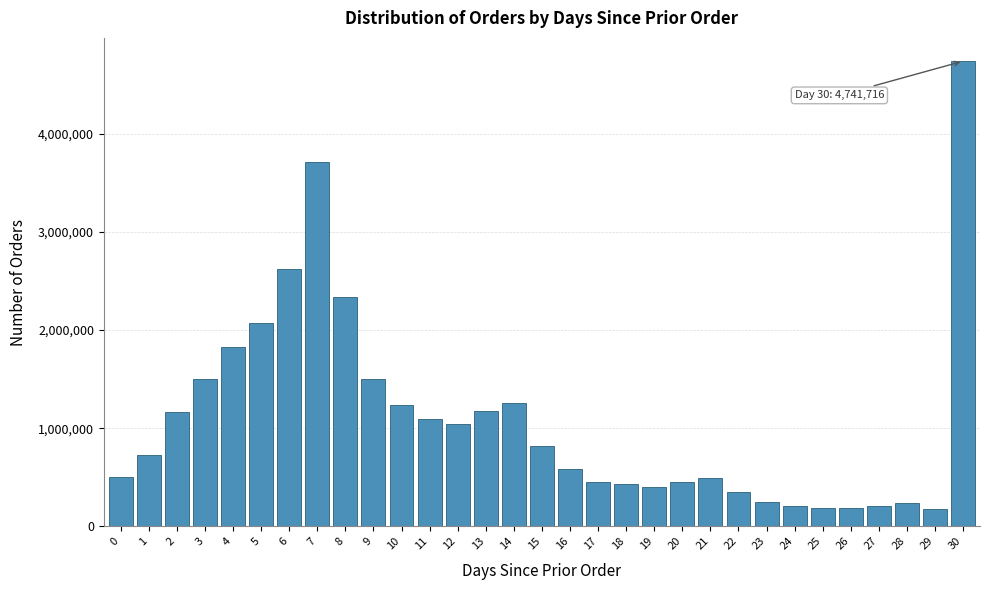

Is it true that the value at 5 is 2071619?

True